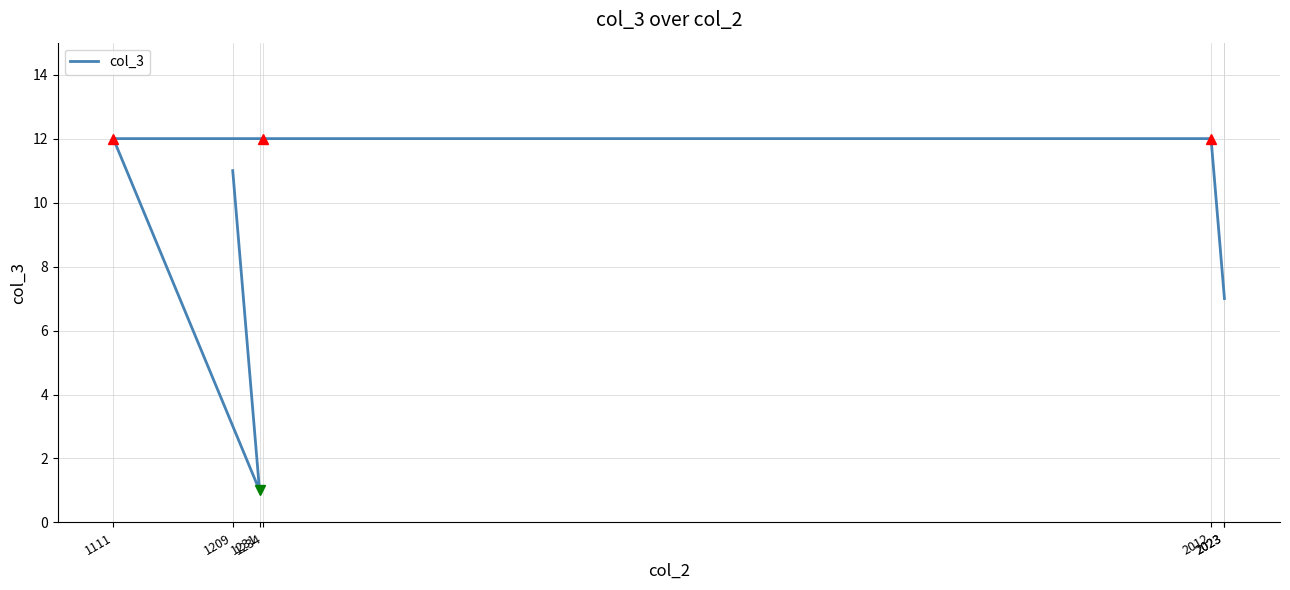

What is the maximum value shown in the chart?

12